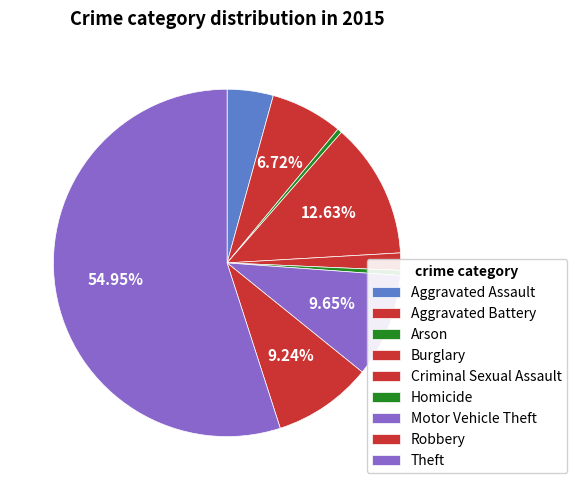

Does any single category account for the majority?

Yes